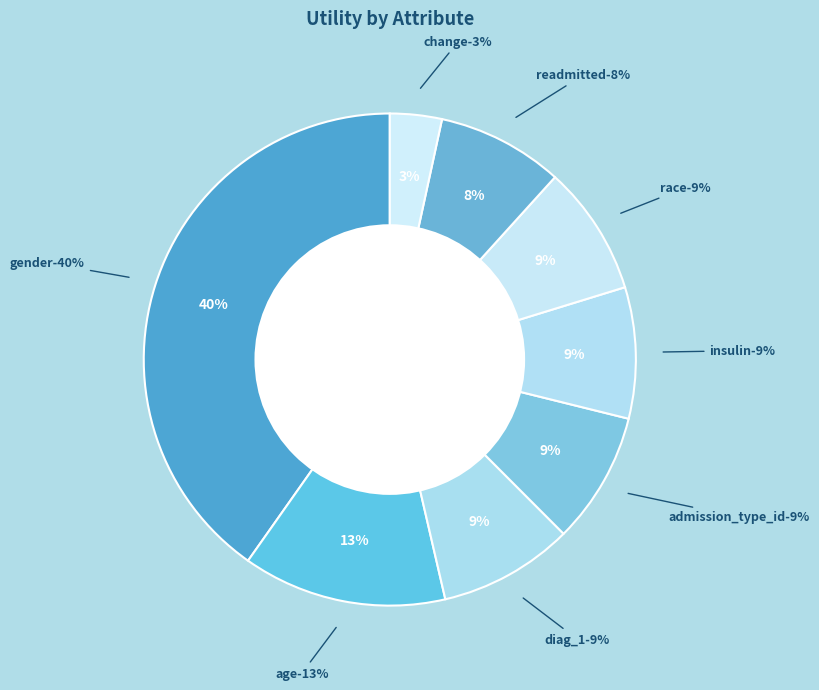

How many slices are in this pie chart?

8